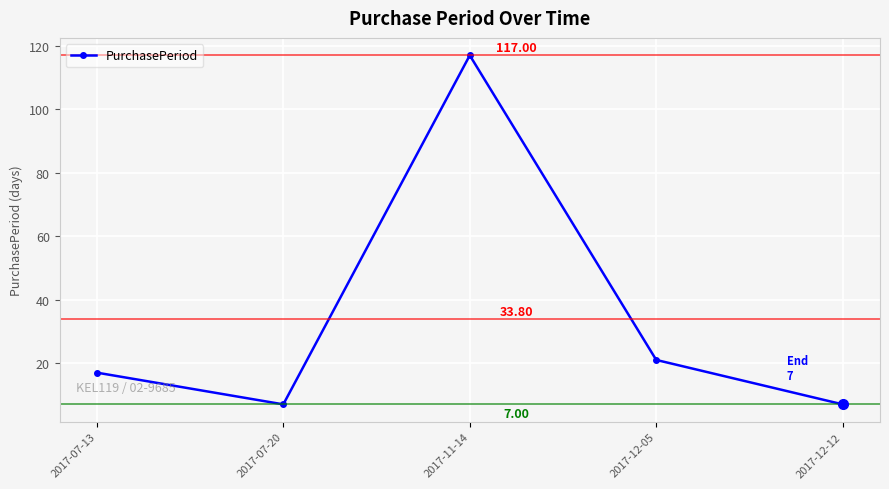

What is the sum of the values at 2017-12-12 and 2017-11-14?

124